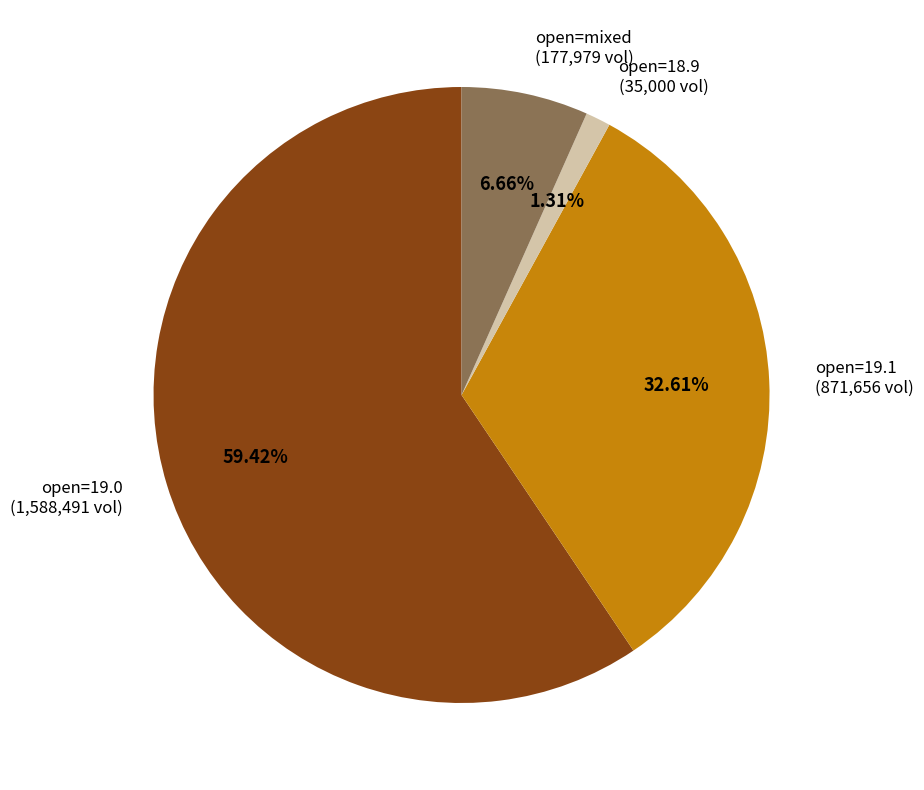

Do open=18.9 (35,000 vol) and open=19.1 (871,656 vol) together represent more than half of the pie?

No